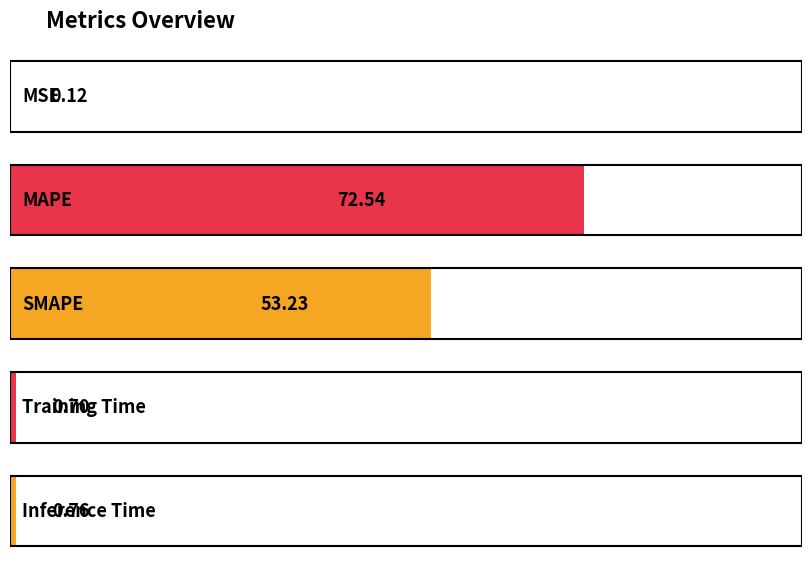

How many bars are there in total?

5